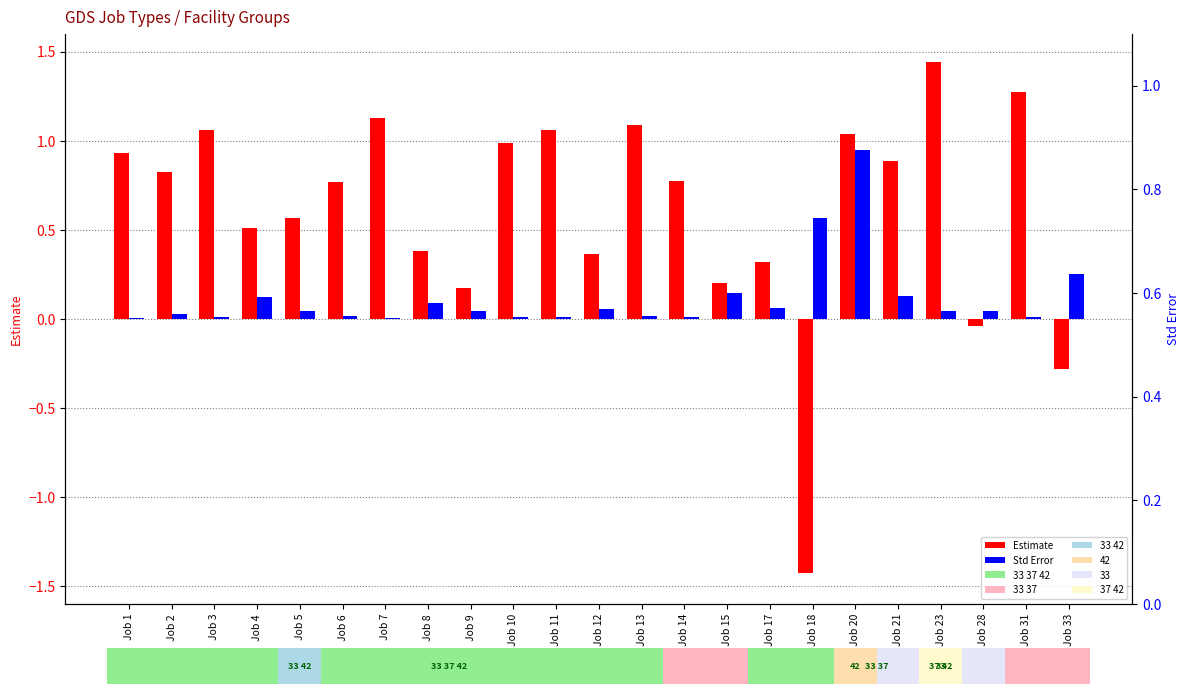

What is the average value of the Std Error series?

0.1